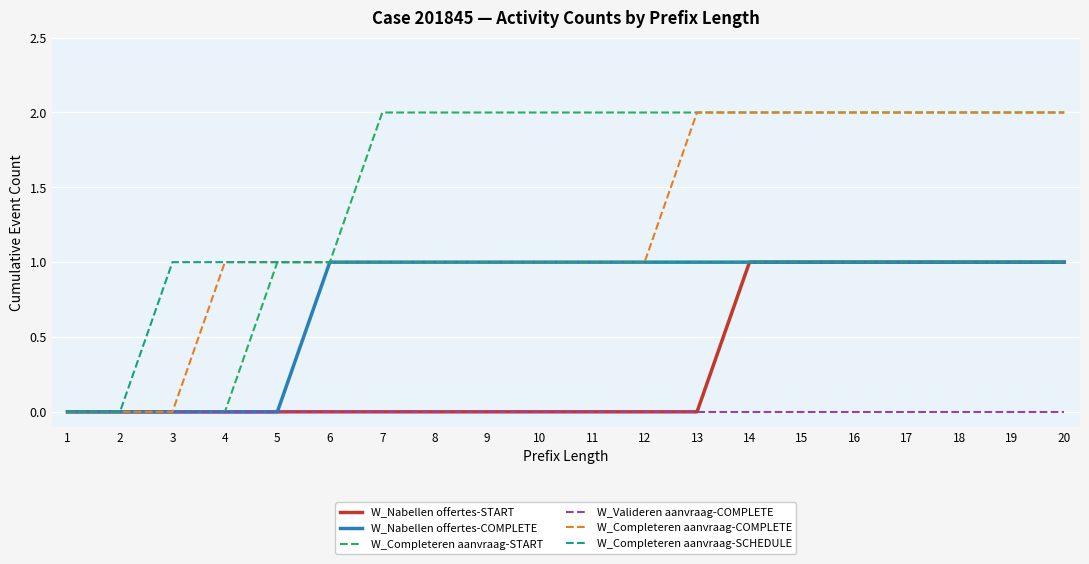

Which series changed the most between 6 and 8?

W_Completeren aanvraag-START